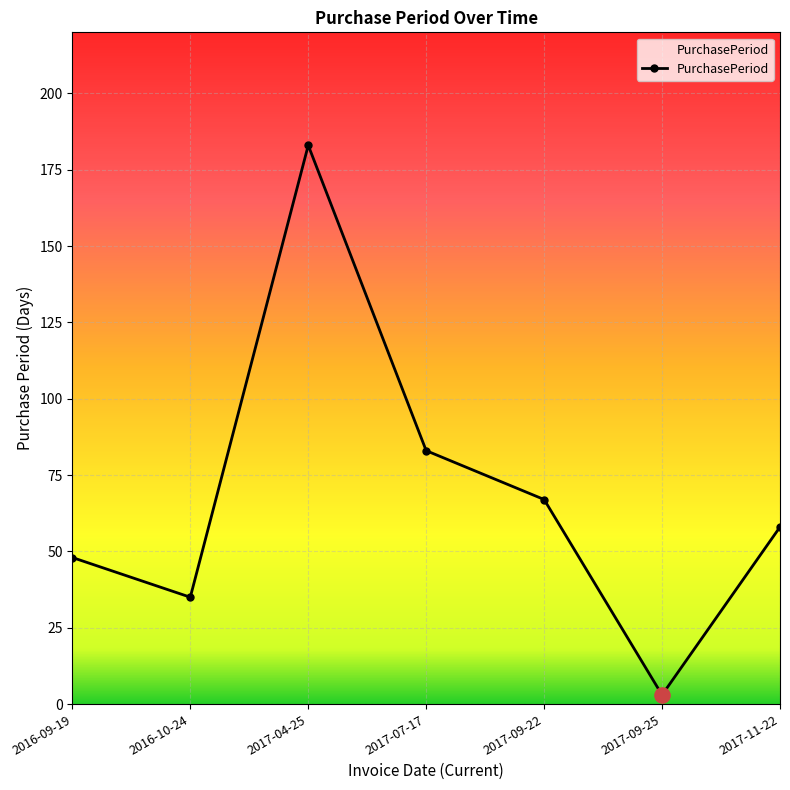

What is the change in value from 2016-09-19 to 2017-09-22?

+19